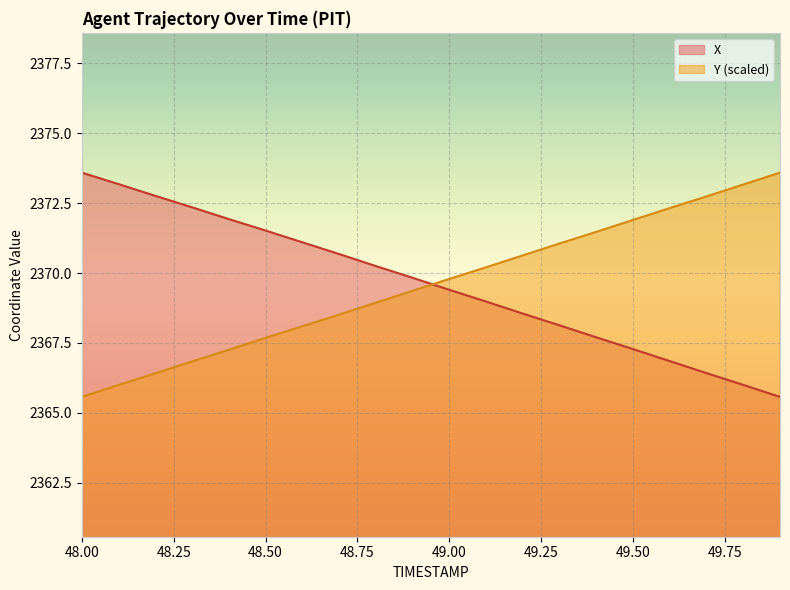

Reading left to right, what are all the values shown in this chart?

X: 2373.6	2373.2	2372.8	2372.3	2371.9	2371.5	2371.1	2370.7	2370.2	2369.8	2369.4	2369.0	2368.6	2368.1	2367.7	2367.3	2366.8	2366.4	2366.0	2365.6
Y: 2365.6	2366.0	2366.4	2366.8	2367.3	2367.7	2368.1	2368.5	2368.9	2369.4	2369.8	2370.2	2370.6	2371.1	2371.5	2371.9	2372.3	2372.7	2373.2	2373.6